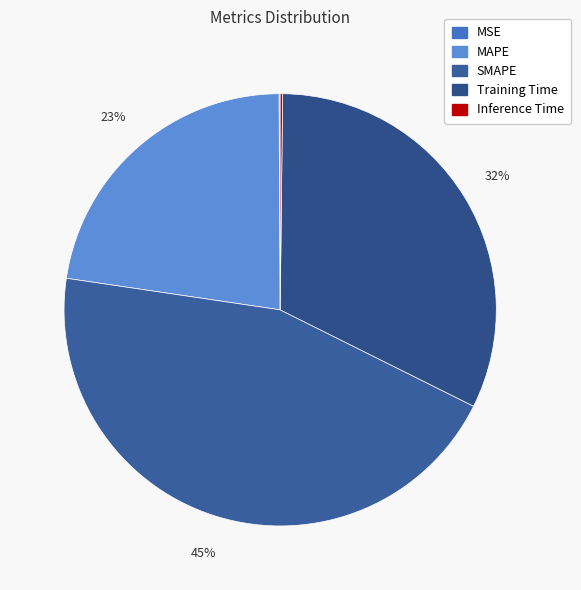

How many segments does this pie chart have?

5